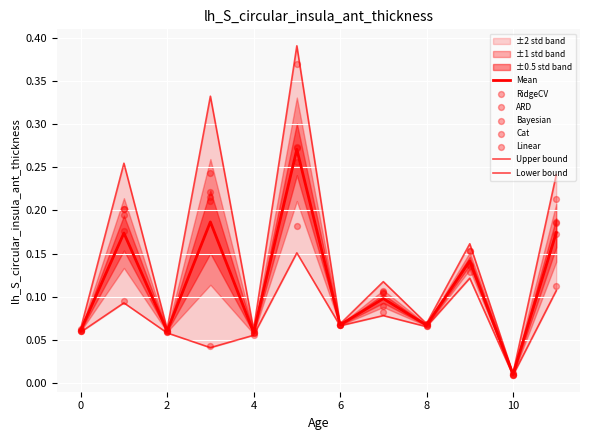

At which category is the sum across all series the highest?

5